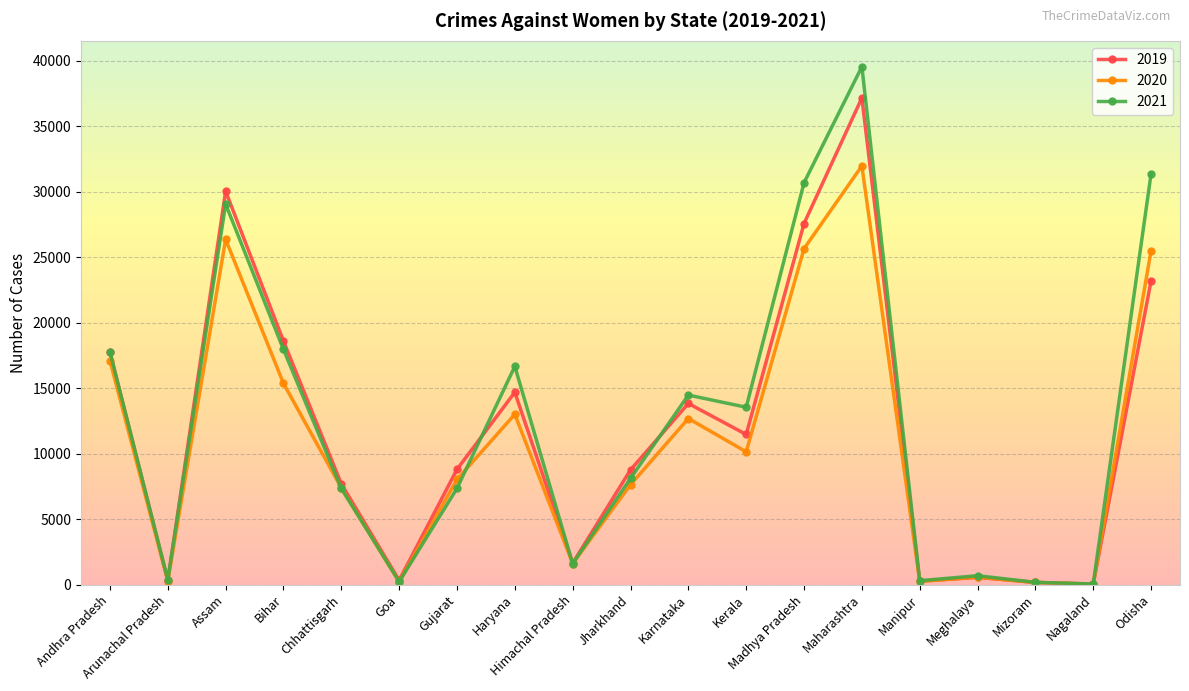

Read the 2019 value at Bihar.

18587